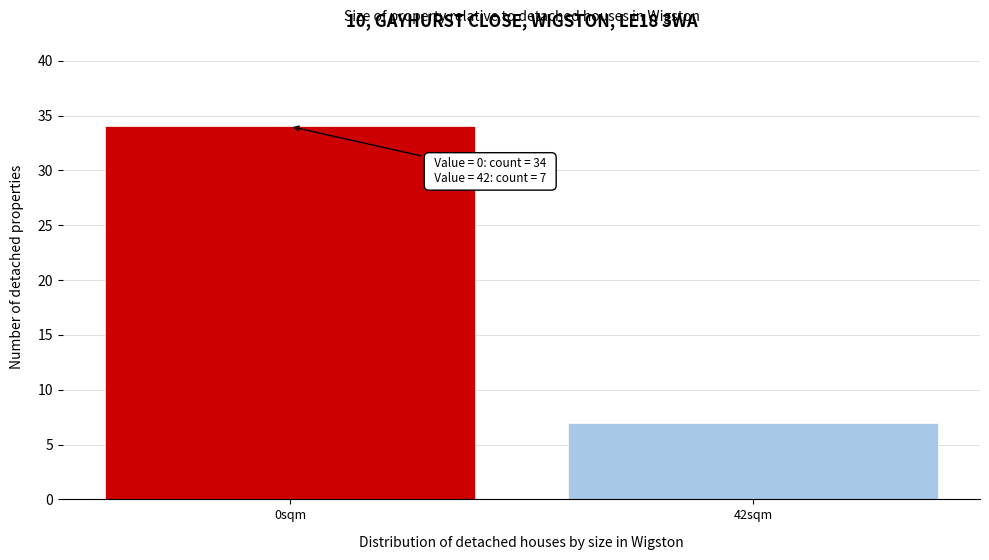

Reading left to right, transcribe all the data shown in this chart.

0sqm=34	42sqm=7